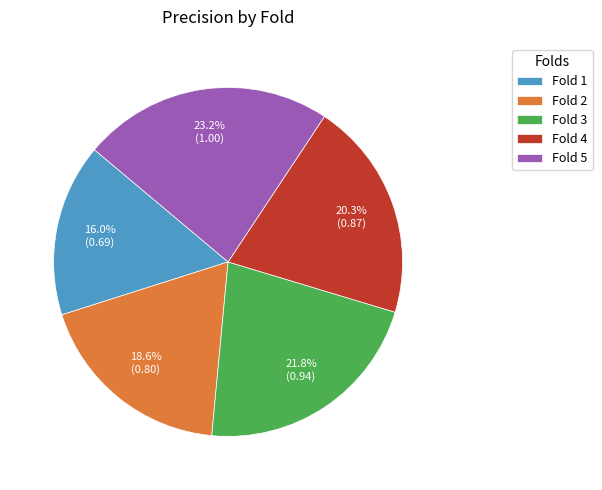

Rank the categories by value from highest to lowest.

Fold 5, Fold 3, Fold 4, Fold 2, Fold 1